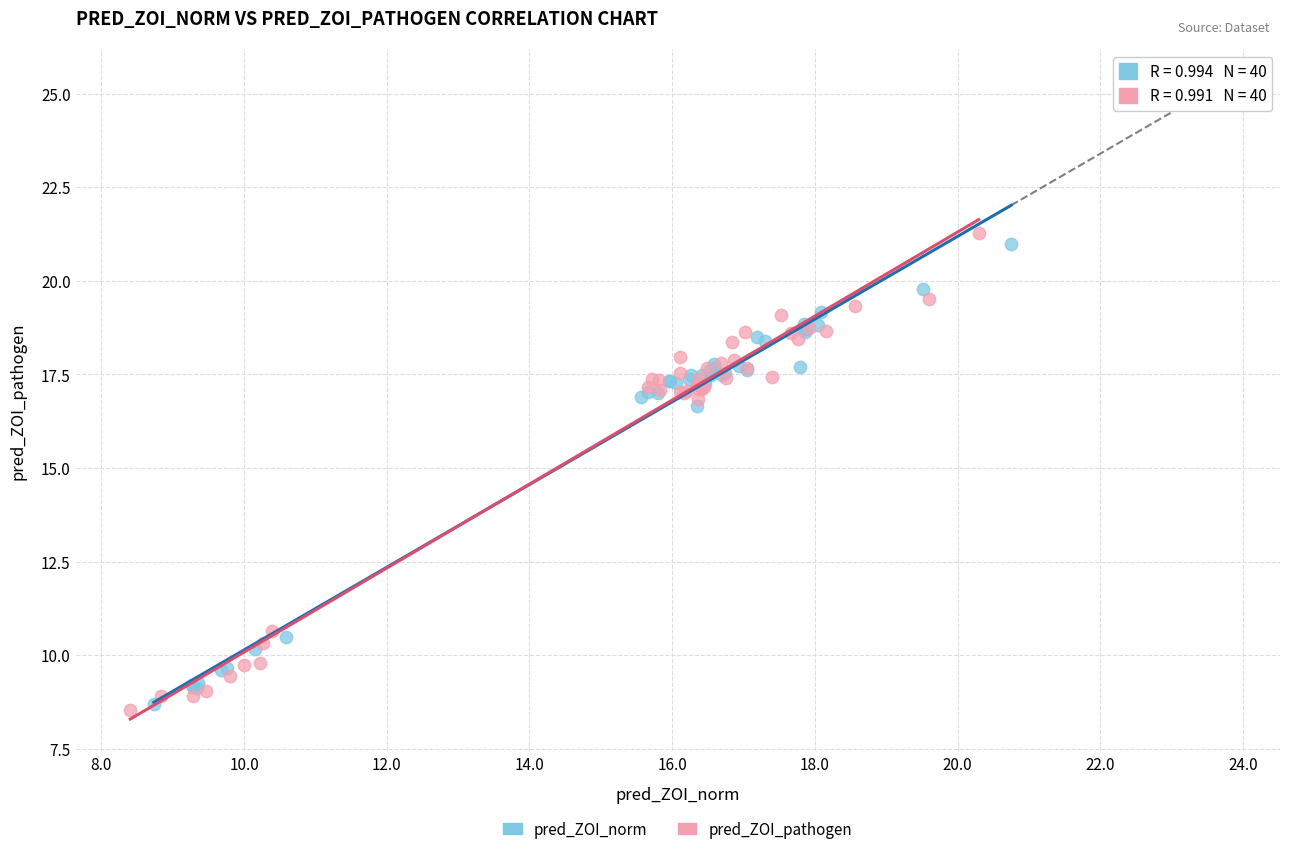

Which series has the widest spread of Y values?

pred_ZOI_pathogen